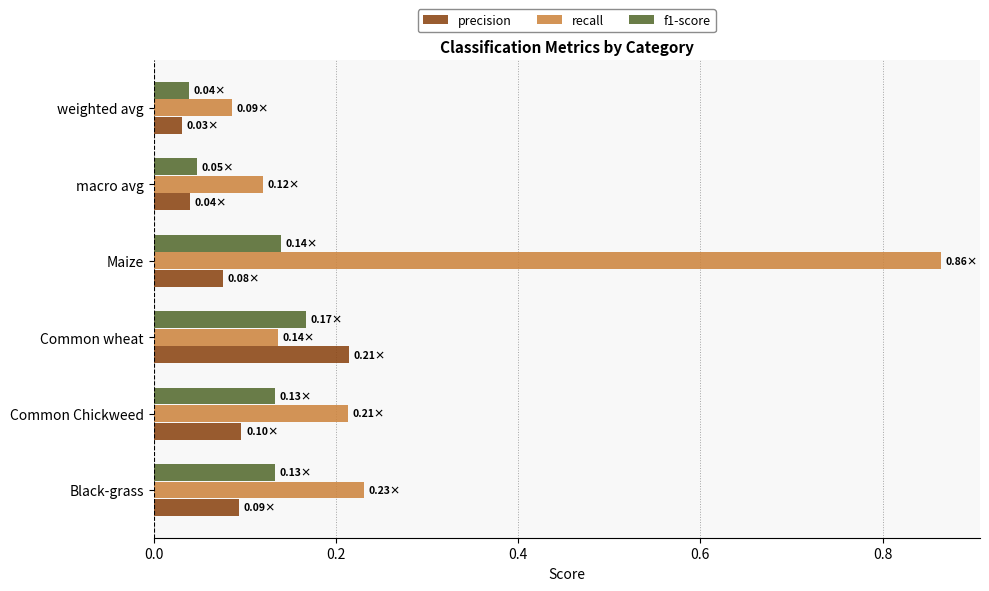

Between Common wheat and macro avg, which series saw the biggest shift?

precision